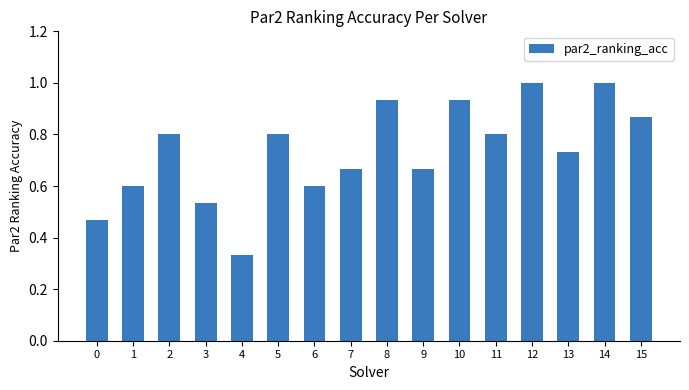

Where is the data nearest to the value 0?

4